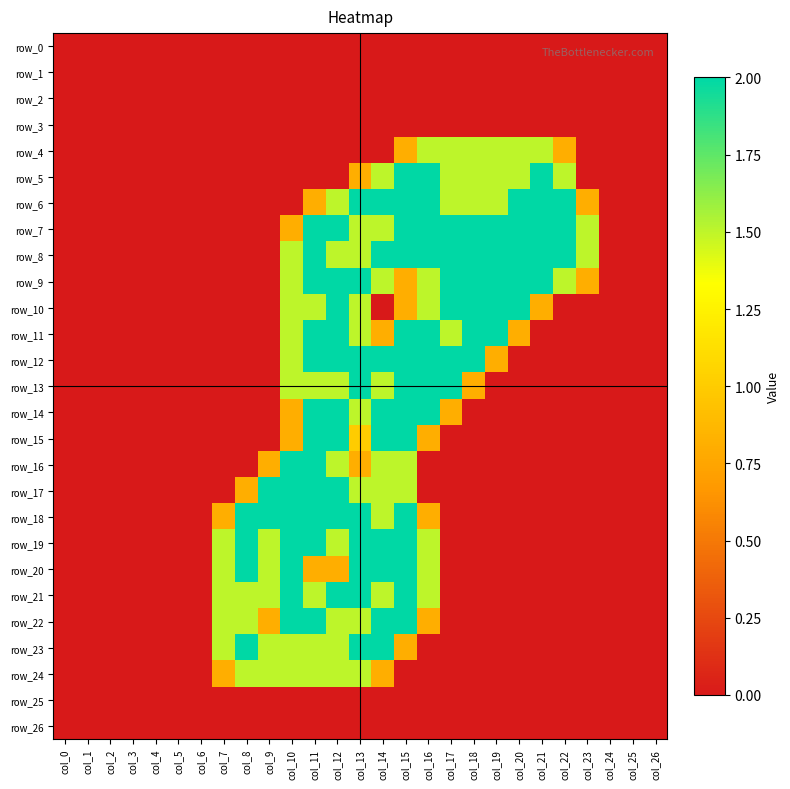

Which has a higher value, col_21 or col_26?

col_21